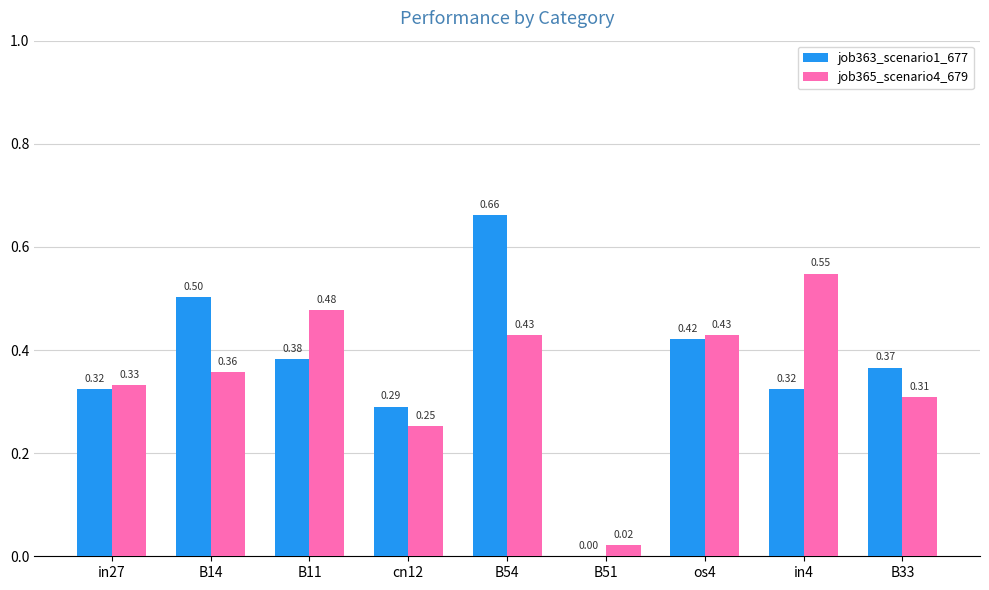

Is the value of job365_scenario4_679 at os4 greater than the value of job363_scenario1_677 at B14?

No